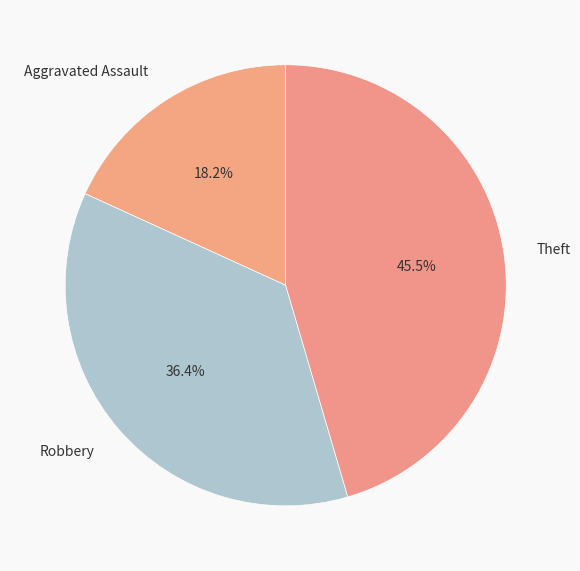

Is it true that Theft is 58% of the pie?

False